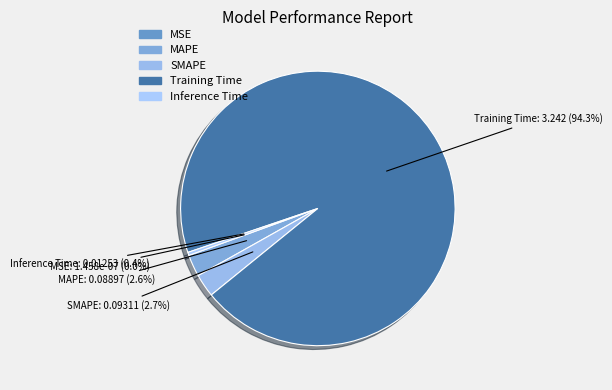

To the nearest percent, what is the difference between the Inference Time and SMAPE slice percentages?

2%